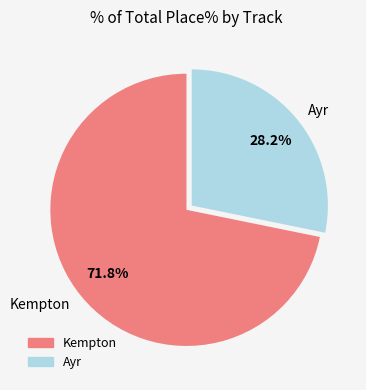

Approximately how many times larger is the value at Ayr compared to Kempton?

0.4